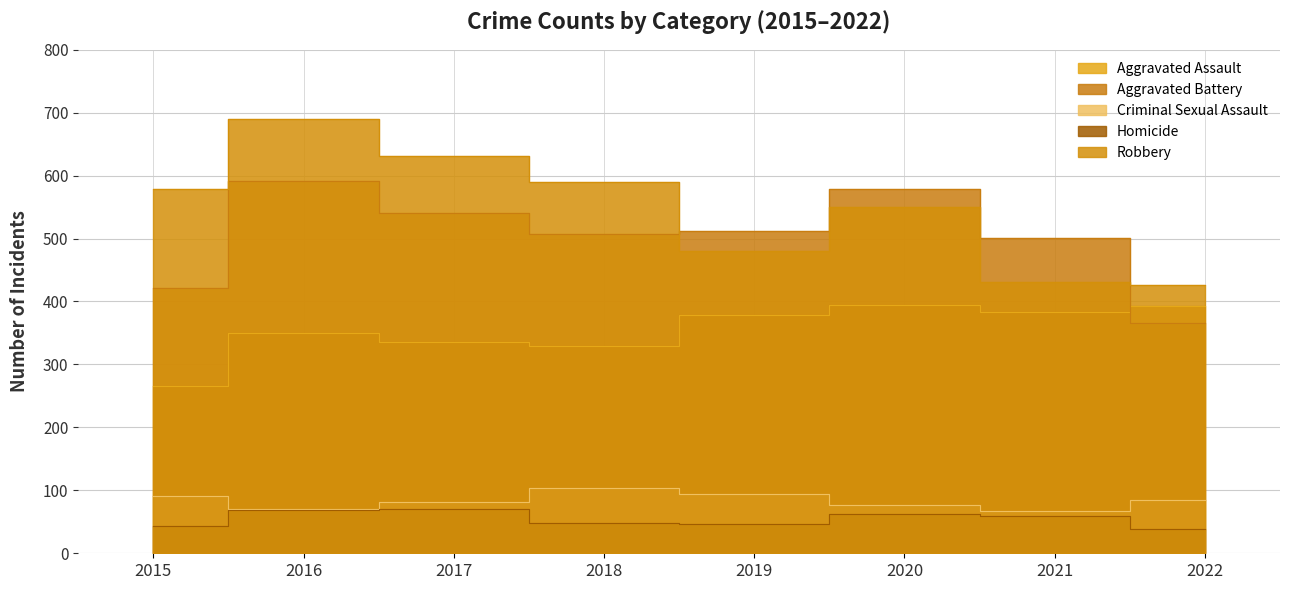

Where does the Homicide series first go above 60?

2016